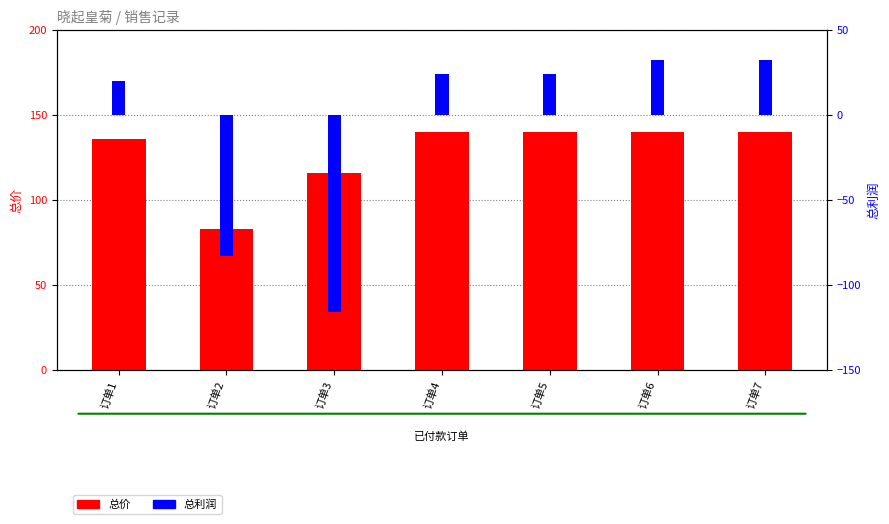

What is the sum of the 总价 values at 订单2 and 订单4?

223